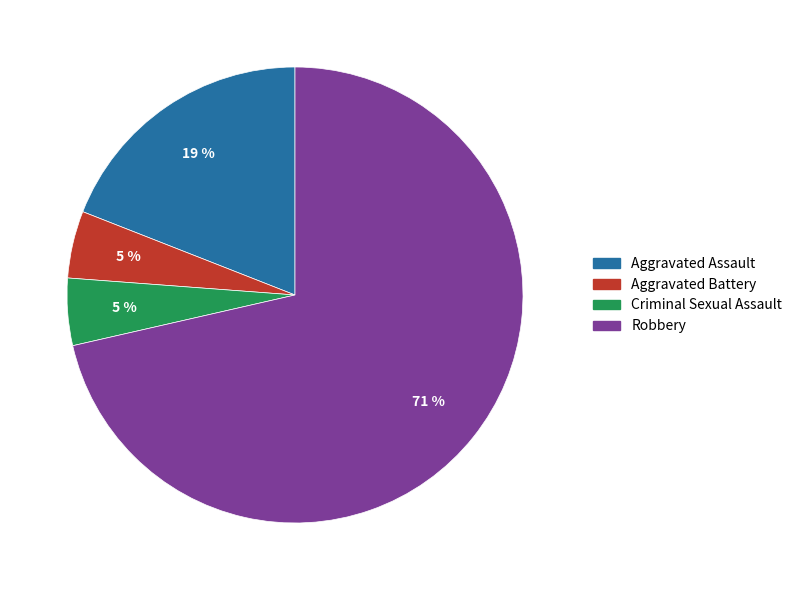

How many segments does this pie chart have?

4